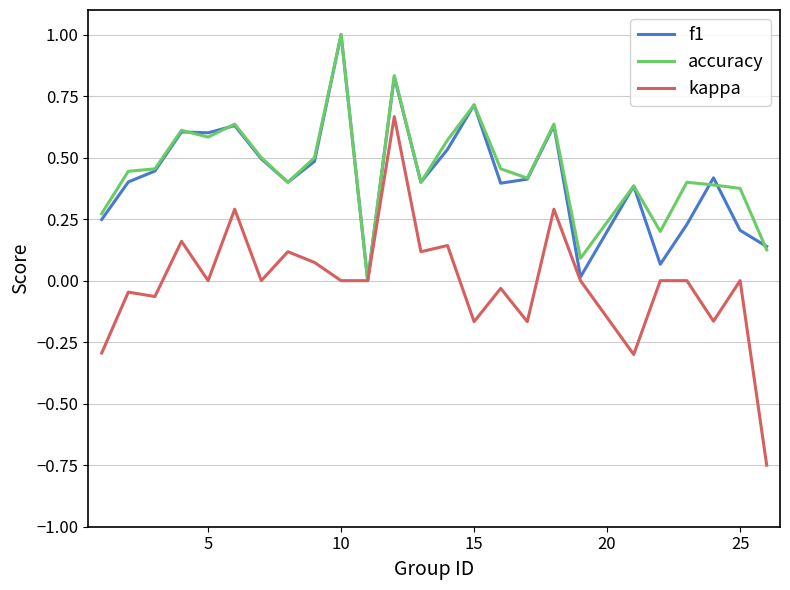

What is the maximum value shown in the chart?

1.0